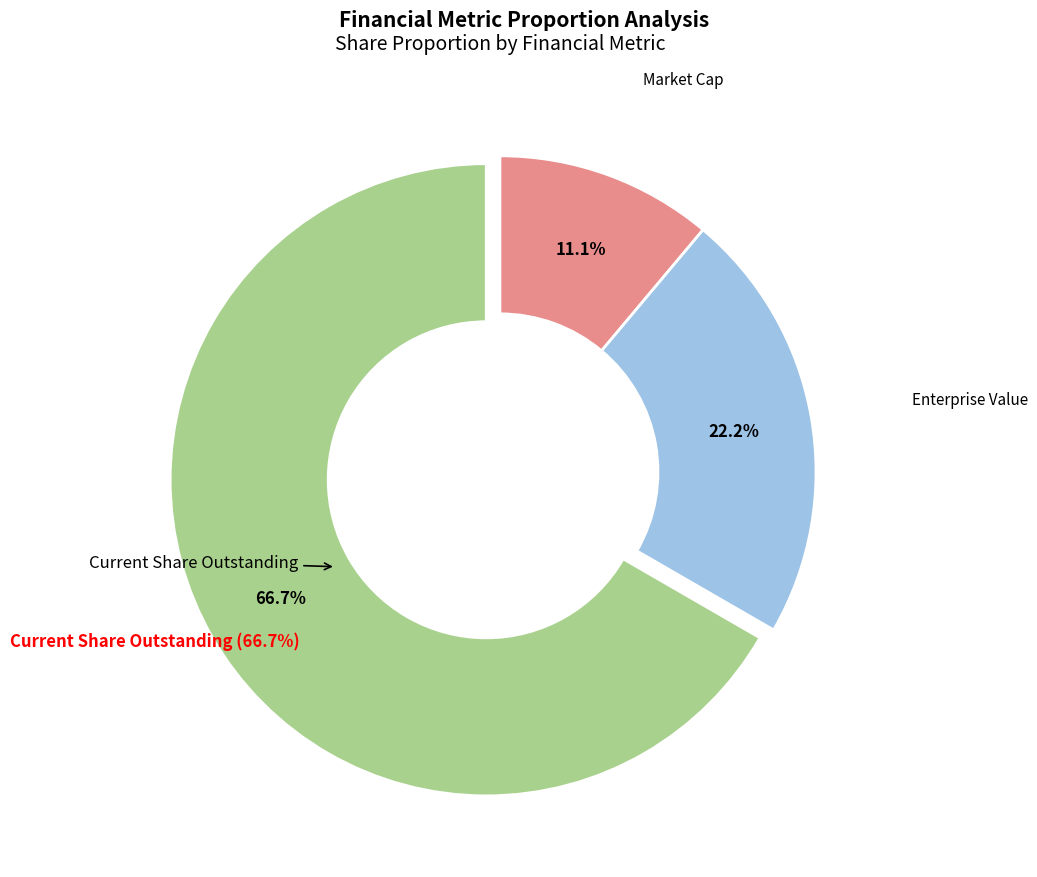

Is there any slice that represents more than half of the pie?

Yes